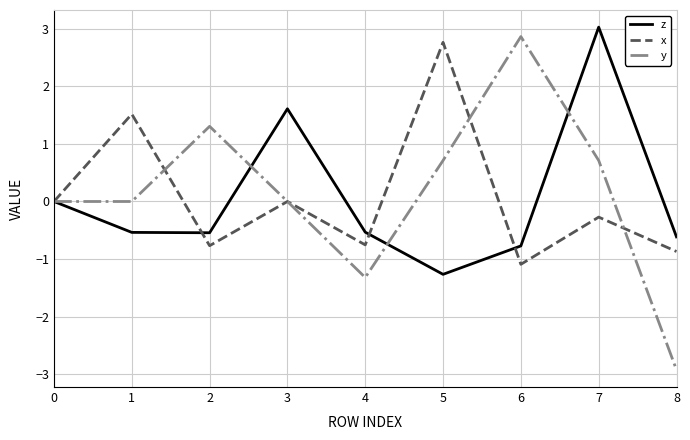

The value of y at 0 is 0.0. True or false?

True